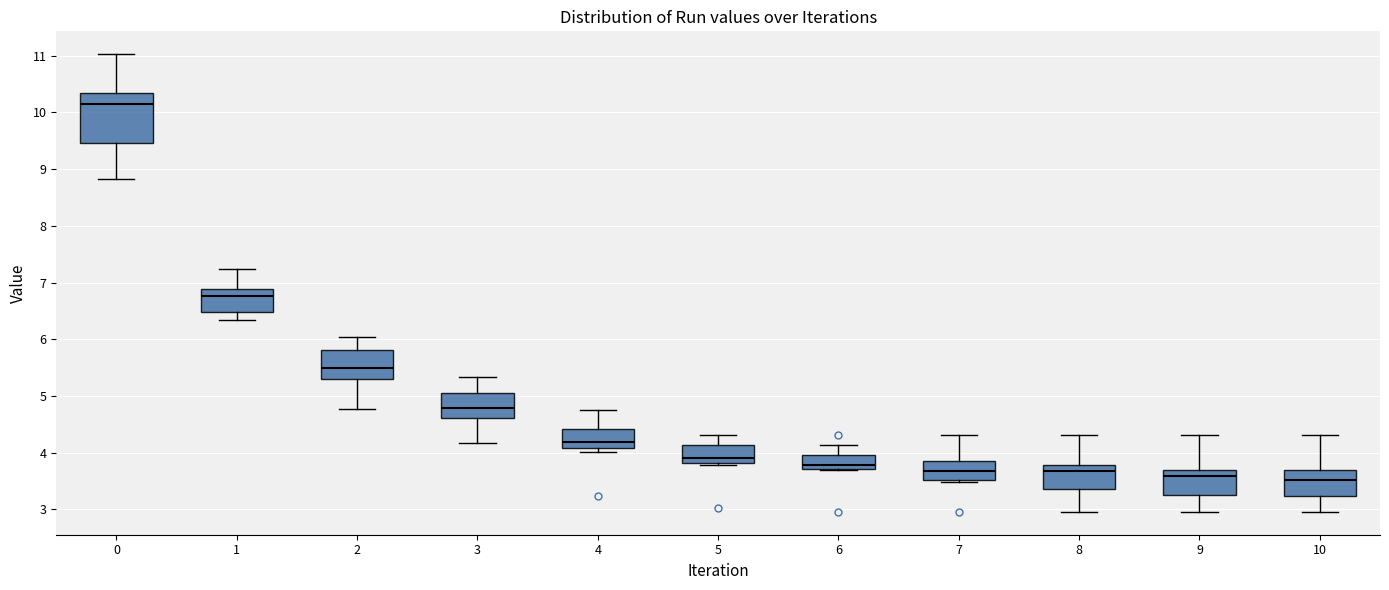

Which box is the tallest, from its lower edge to its upper edge?

0